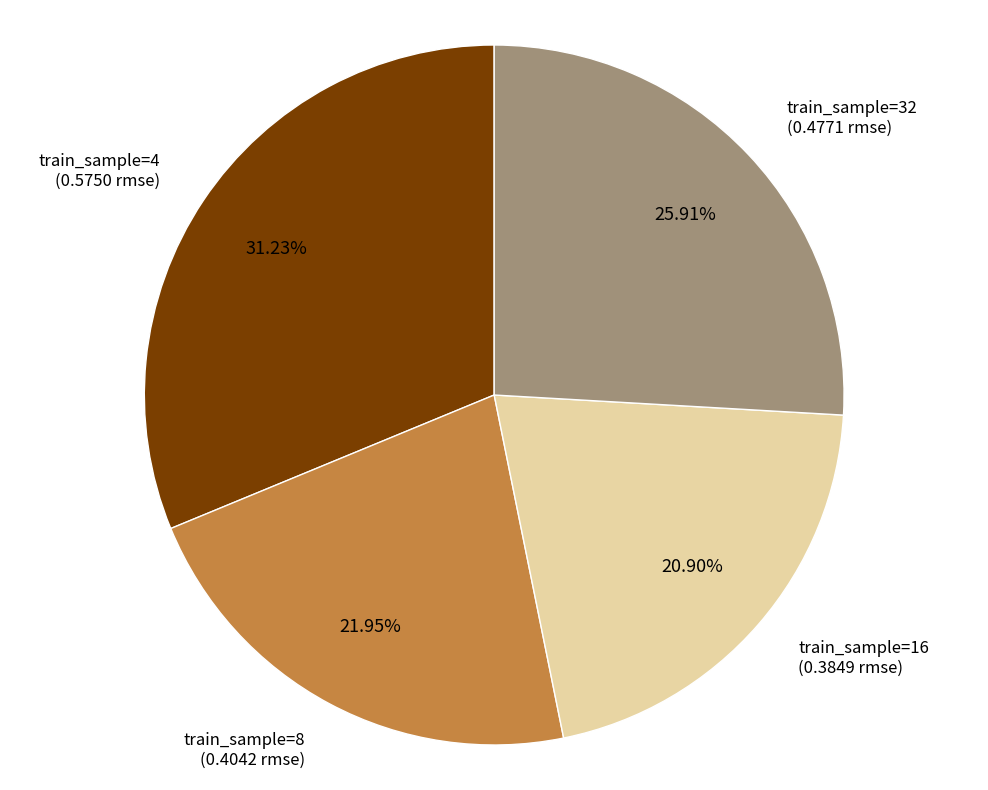

Is there any slice that represents more than half of the pie?

No